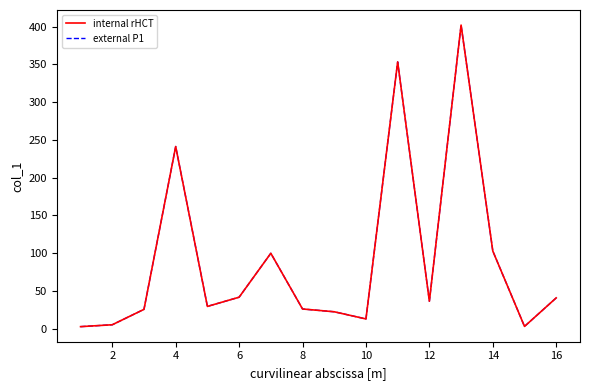

Reading left to right, what are all the values shown in this chart?

col_1 (line1): 2.6	5.1	25.5	241.2	29.4	41.6	99.8	26.0	22.3	12.8	353.3	36.3	402.1	102.8	2.9	40.7
col_1 (line2): 2.6	5.1	25.5	241.2	29.4	41.6	99.8	26.0	22.3	12.8	353.3	36.3	402.1	102.8	2.9	40.7